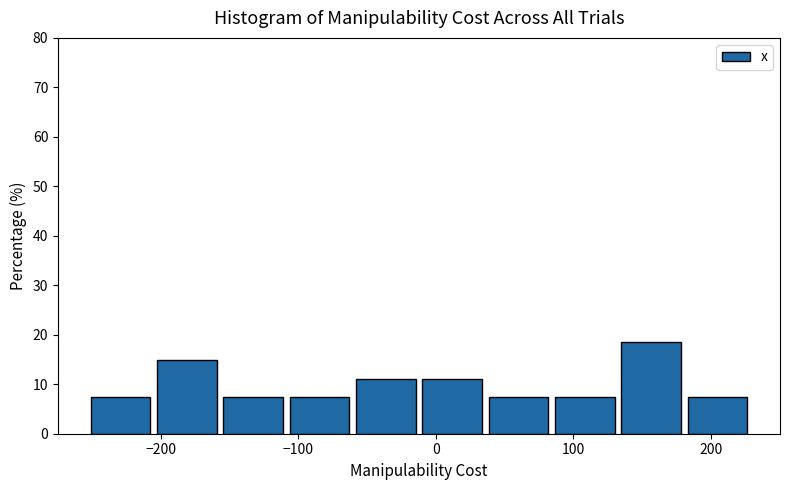

Reading left to right, transcribe this chart: for each bar, give the range it covers on the x-axis and its height. Neither the bar edges nor the heights are printed on the chart, so give them approximately, as read against the axes.

-250 to -200: 7
-200 to -150: 15
-150 to -110: 7
-110 to -60: 7
-60 to -10: 11
-10 to 40: 11
40 to 90: 7
90 to 130: 7
130 to 180: 19
180 to 230: 7